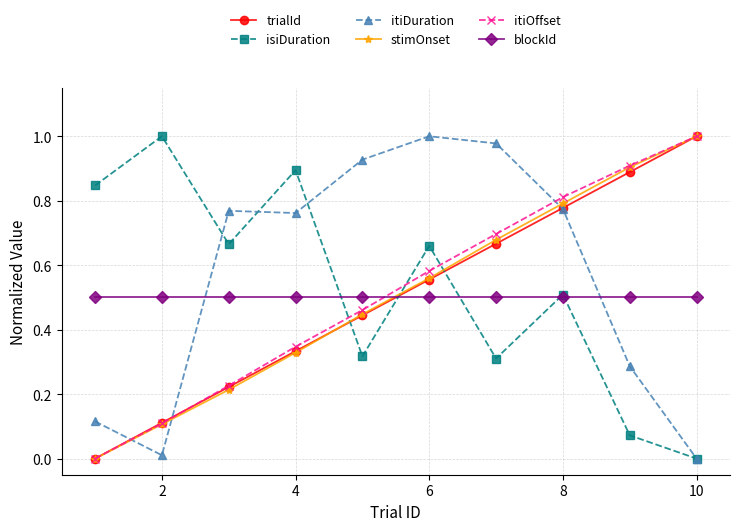

True or false: itiOffset has more than 2 points higher than both neighbors.

False